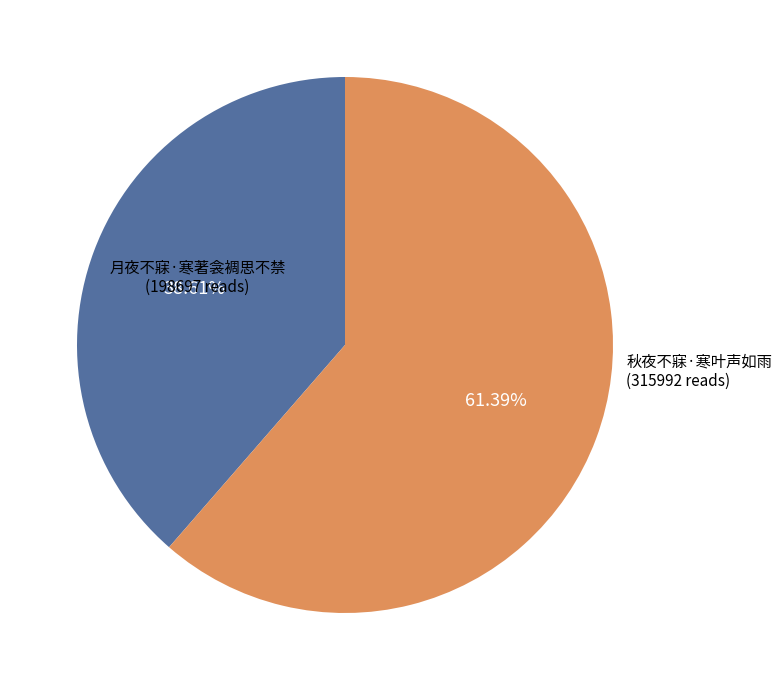

To the nearest percent, what is the combined percentage of 秋夜不寐·寒叶声如雨 and 月夜不寐·寒著衾裯思不禁?

100%